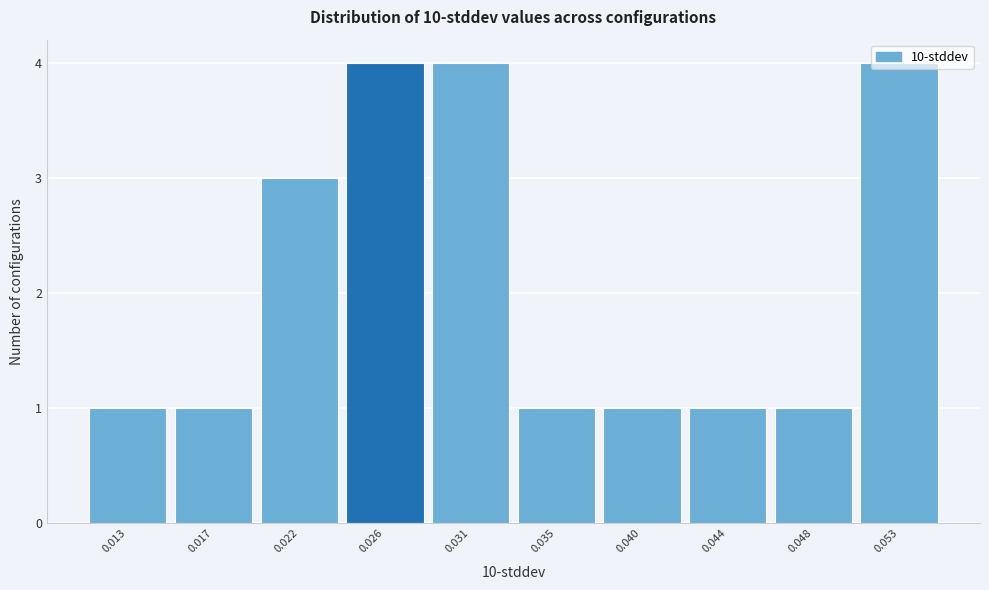

Between 0.044 and 0.026, which is larger?

0.026